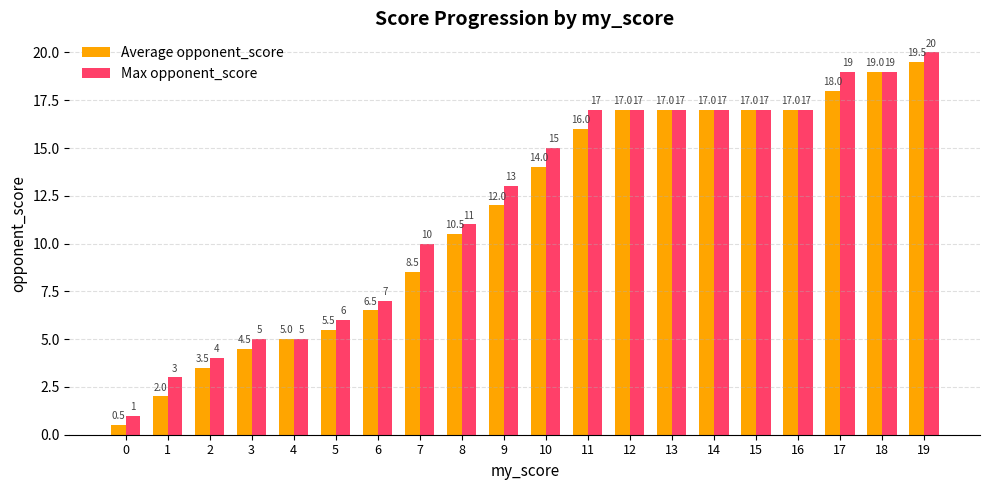

Reading left to right, extract all data points from this chart.

Average opponent_score: 0=0.5	1=2.0	2=3.5	3=4.5	4=5.0	5=5.5	6=6.5	7=8.5	8=10.5	9=12.0	10=14.0	11=16.0	12=17.0	13=17.0	14=17.0	15=17.0	16=17.0	17=18.0	18=19.0	19=19.5
Max opponent_score: 0=1.0	1=3.0	2=4.0	3=5.0	4=5.0	5=6.0	6=7.0	7=10.0	8=11.0	9=13.0	10=15.0	11=17.0	12=17.0	13=17.0	14=17.0	15=17.0	16=17.0	17=19.0	18=19.0	19=20.0